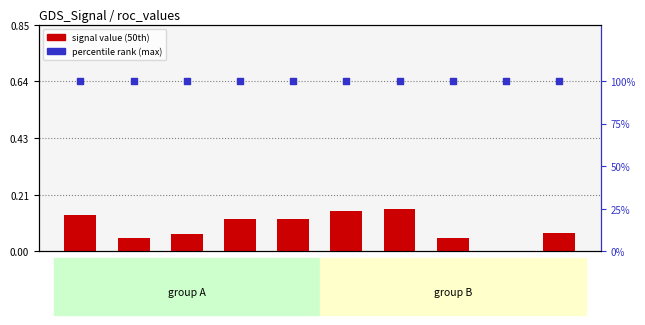

At how many categories does at least one series exceed 51?

10